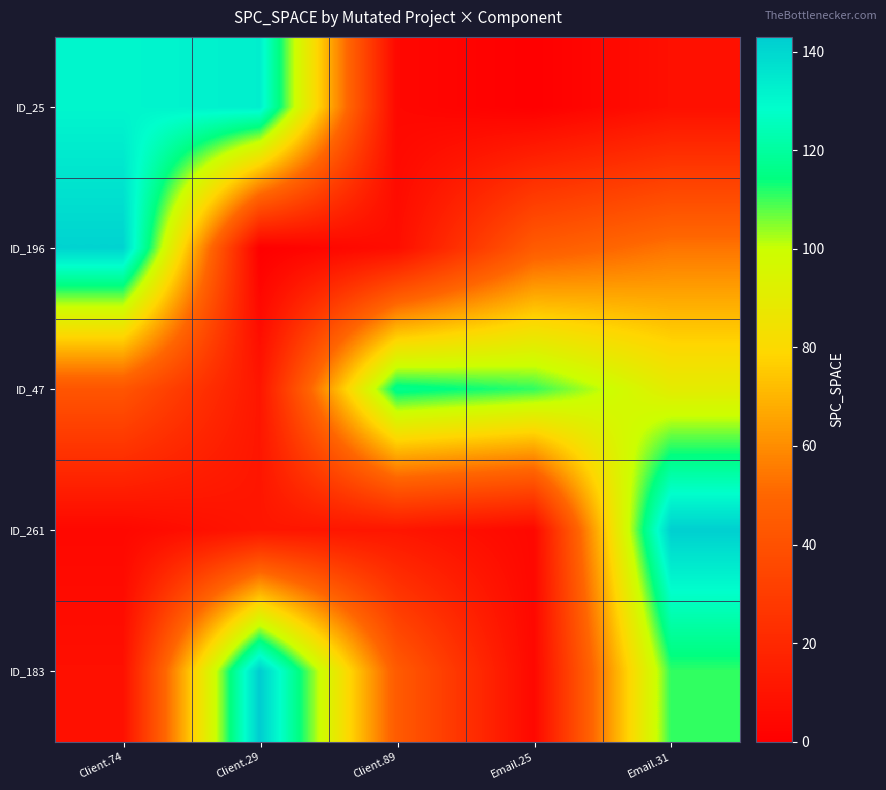

Reading left to right, transcribe all the data shown in this chart.

ID_25: Client.74=131	Client.29=133	Client.89=4	Email.25=0	Email.31=8
ID_196: Client.74=141	Client.29=0	Client.89=7	Email.25=45	Email.31=54
ID_47: Client.74=42	Client.29=11	Client.89=117	Email.25=111	Email.31=90
ID_261: Client.74=4	Client.29=11	Client.89=11	Email.25=4	Email.31=142
ID_183: Client.74=8	Client.29=143	Client.89=45	Email.25=4	Email.31=111